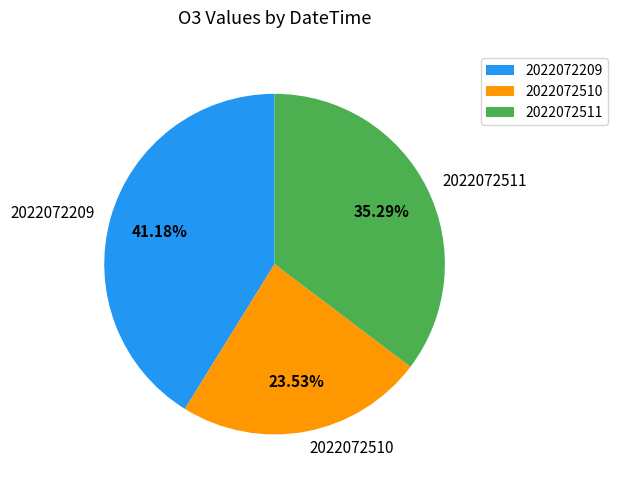

Count the number of slices in the pie.

3